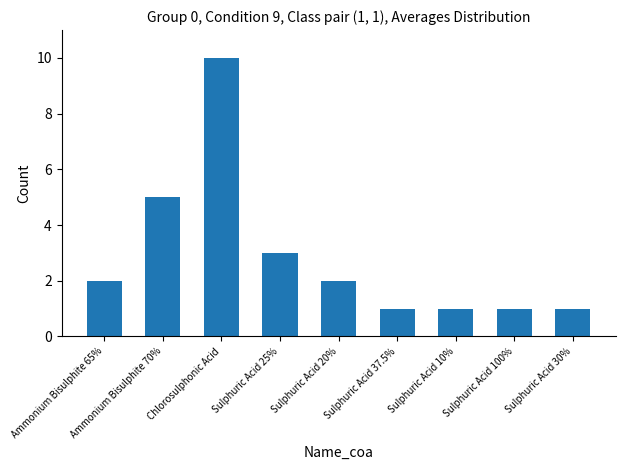

At which category does the chart reach its peak across all series?

Chlorosulphonic Acid